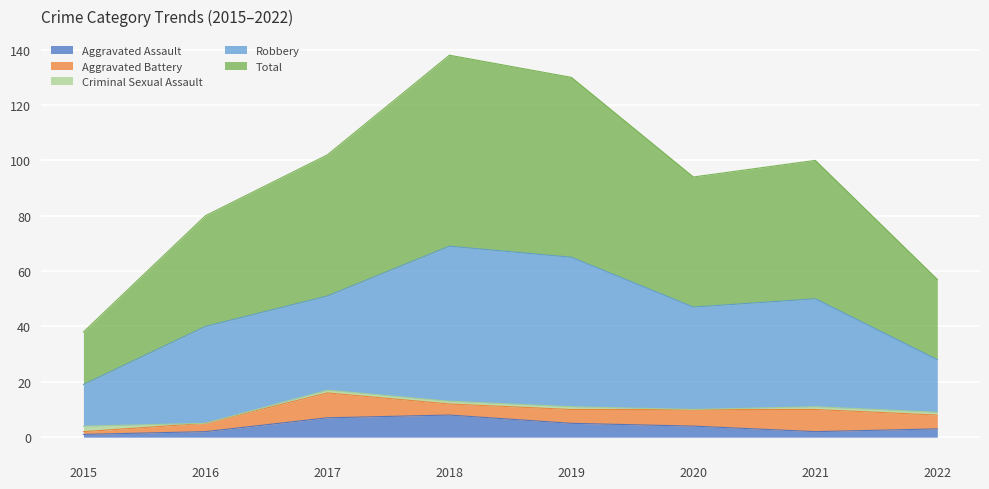

Where is Aggravated Assault nearest to the value 4?

2020